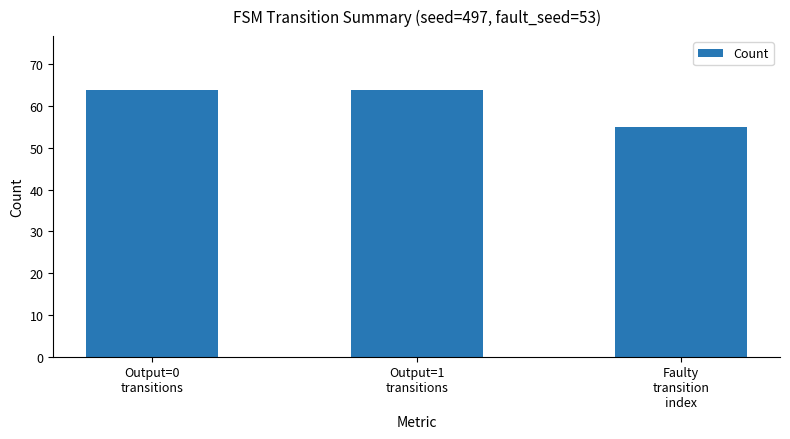

Which label corresponds to the smallest value in the chart?

Faulty
transition
index